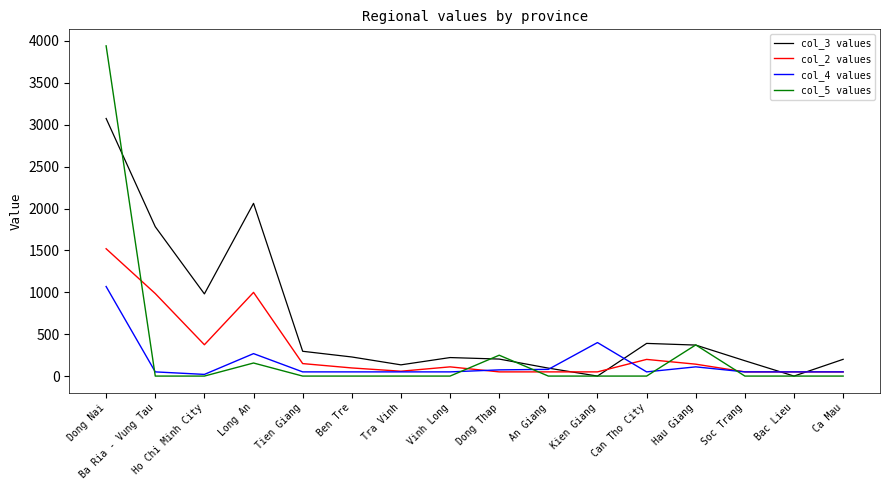

What is the difference between the maximum and minimum values in the col_3 values series?

3075